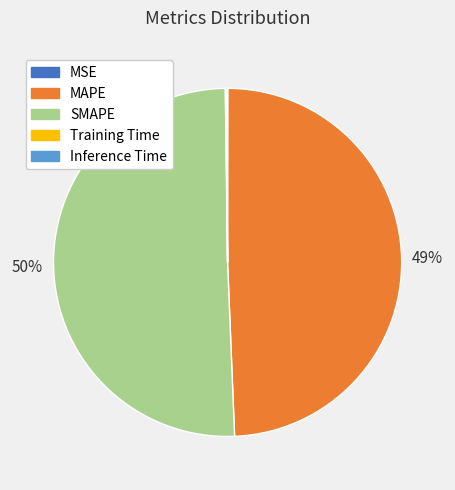

What is the largest slice in the pie chart?

SMAPE